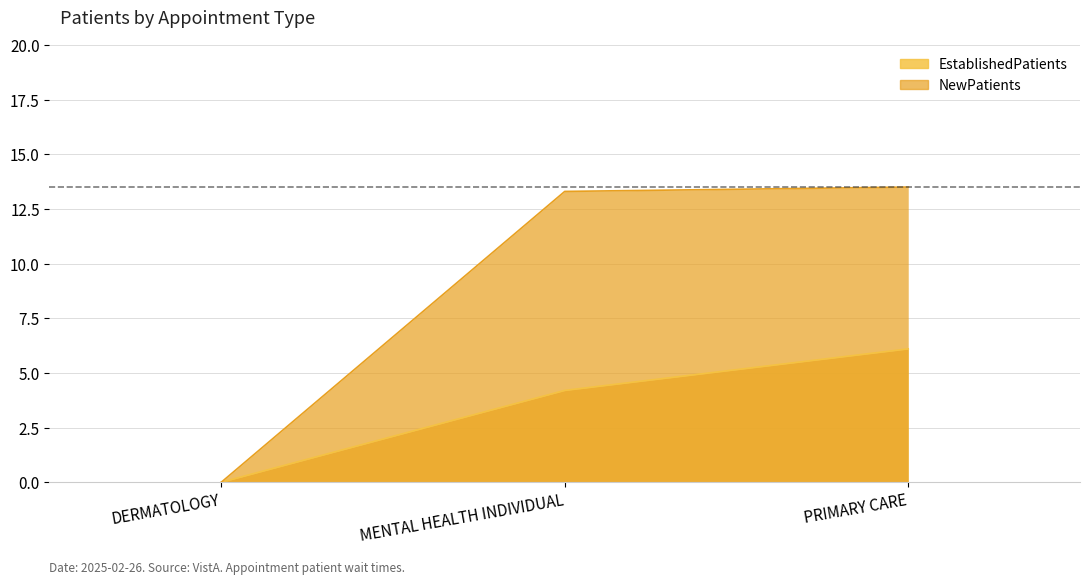

The value of EstablishedPatients at MENTAL HEALTH INDIVIDUAL is 4.2. True or false?

True